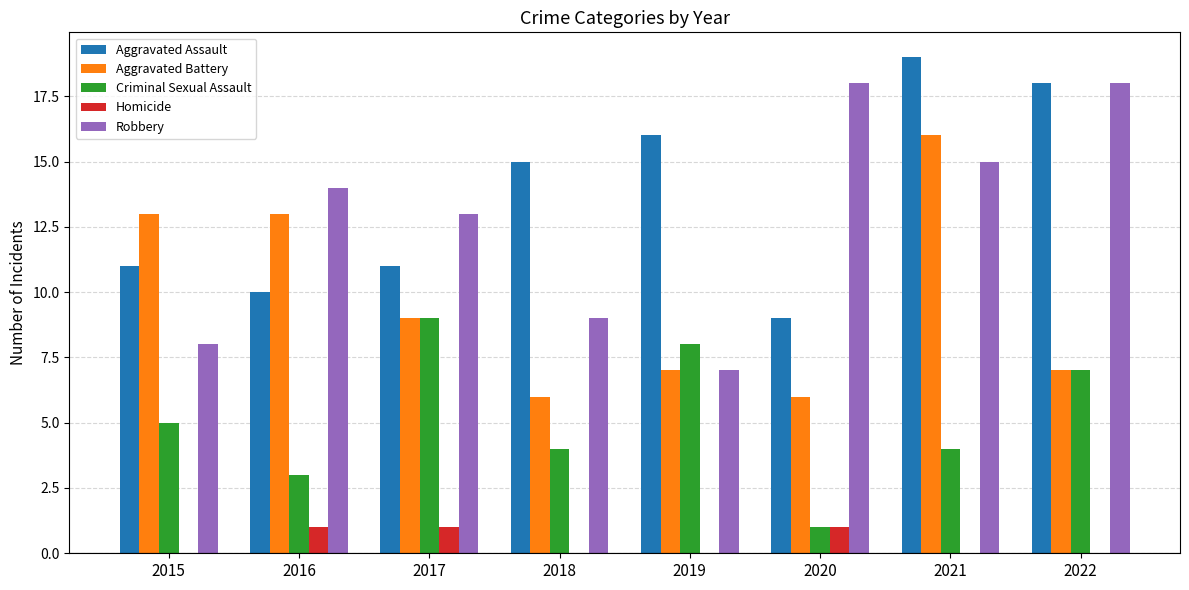

What is the maximum value shown in the chart?

19